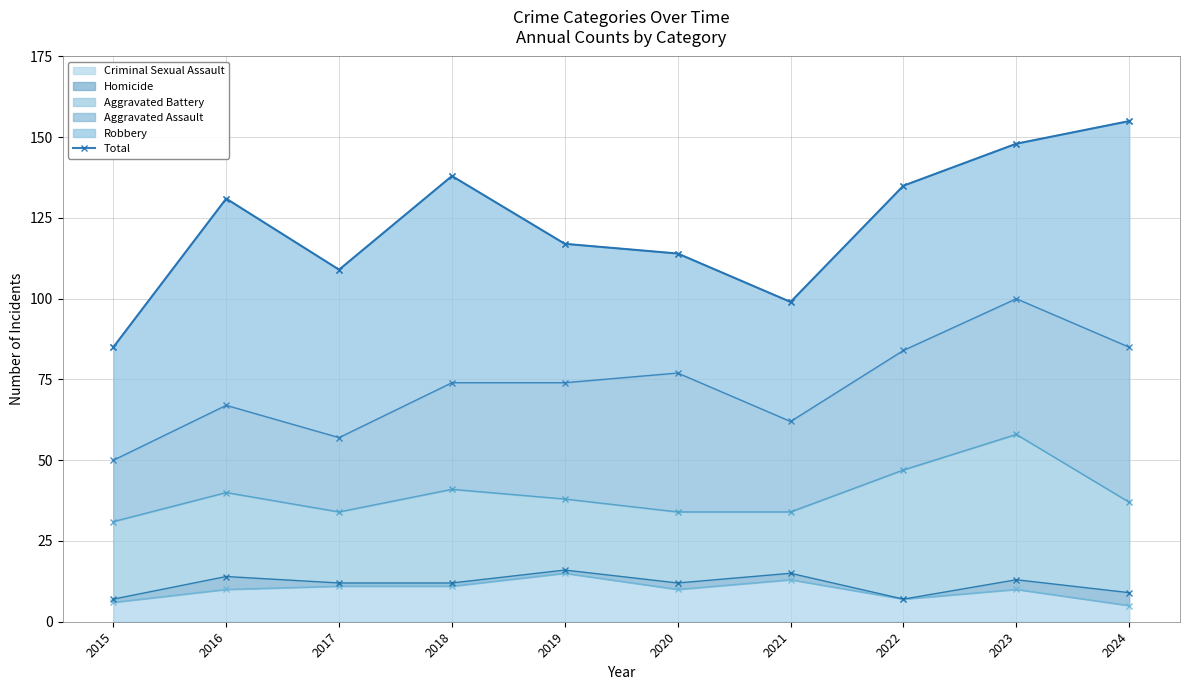

Reading left to right, transcribe all the data shown in this chart.

2015=85	2016=131	2017=109	2018=138	2019=117	2020=114	2021=99	2022=135	2023=148	2024=155